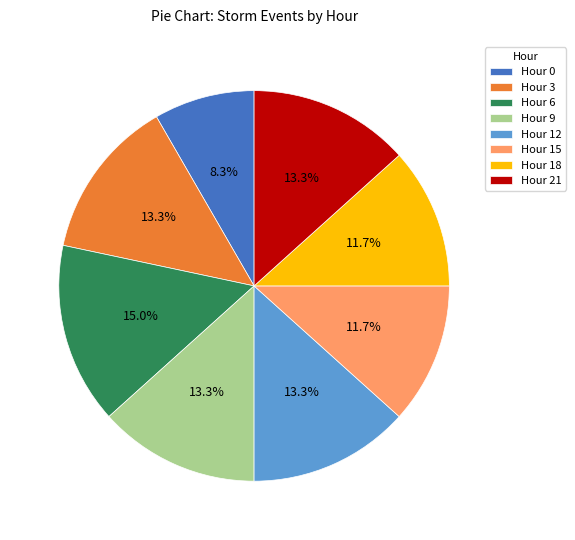

Which category has the biggest portion of the pie?

Hour 6